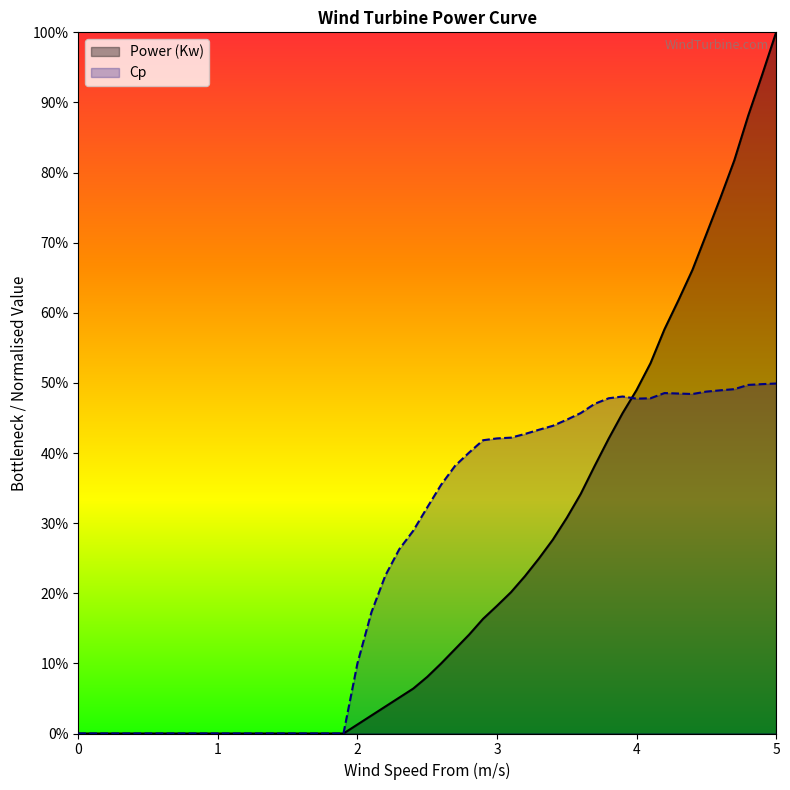

Between 3.3 and 4.6, which series saw the biggest shift?

Power (Kw)